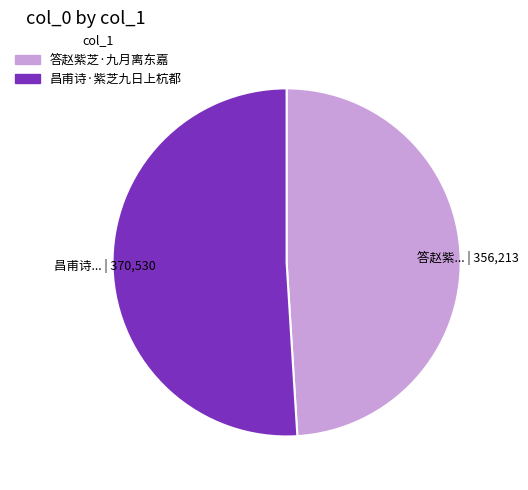

Approximately how many times larger is the value at 昌甫诗... | 370,530 compared to 答赵紫... | 356,213?

1.0